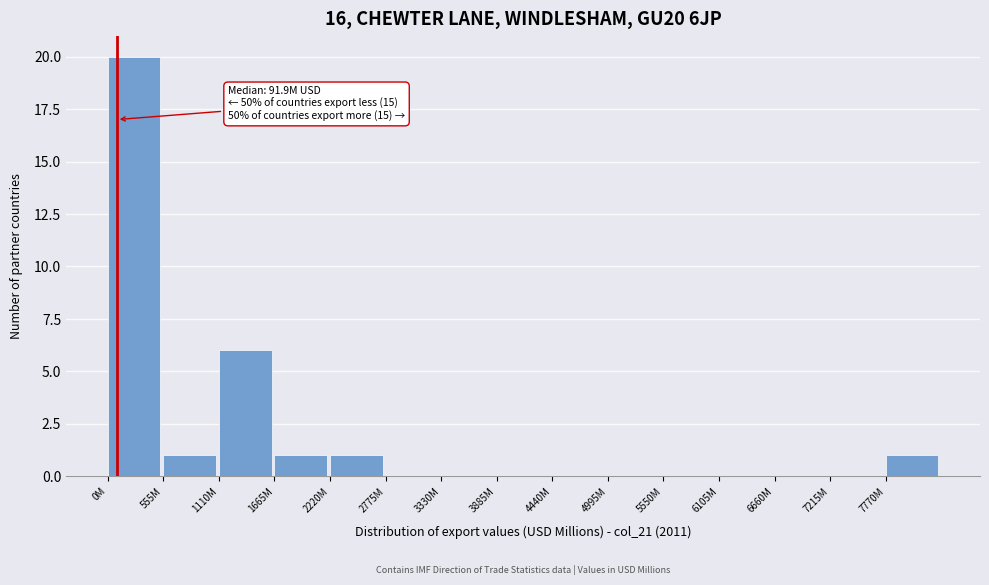

Reading left to right, what are all the values shown in this chart?

0M=20	555M=1	1110M=6	1665M=1	2220M=1	2775M=0	3330M=0	3885M=0	4440M=0	4995M=0	5550M=0	6105M=0	6660M=0	7215M=0	7770M=1